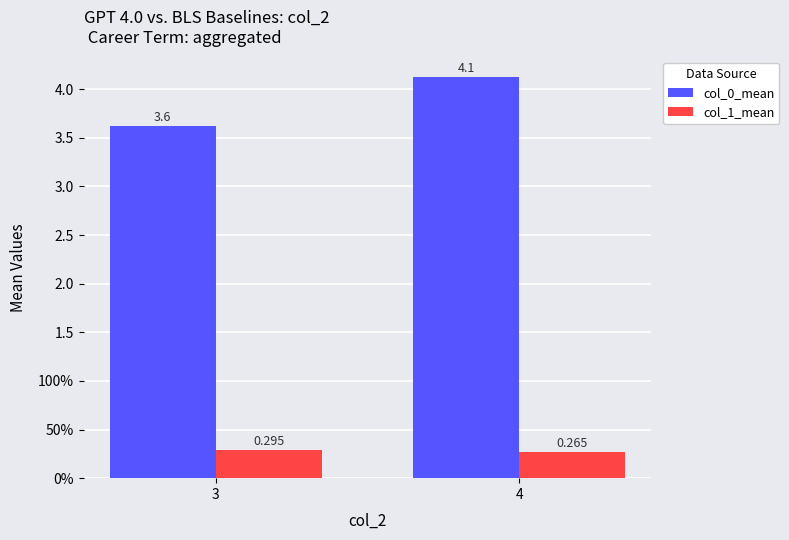

Does the chart contain stacked bars?

No